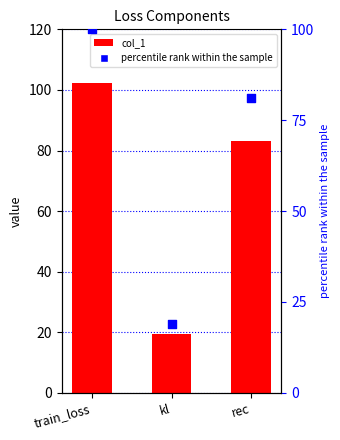

Which series reaches the minimum Y coordinate?

percentile rank within the sample